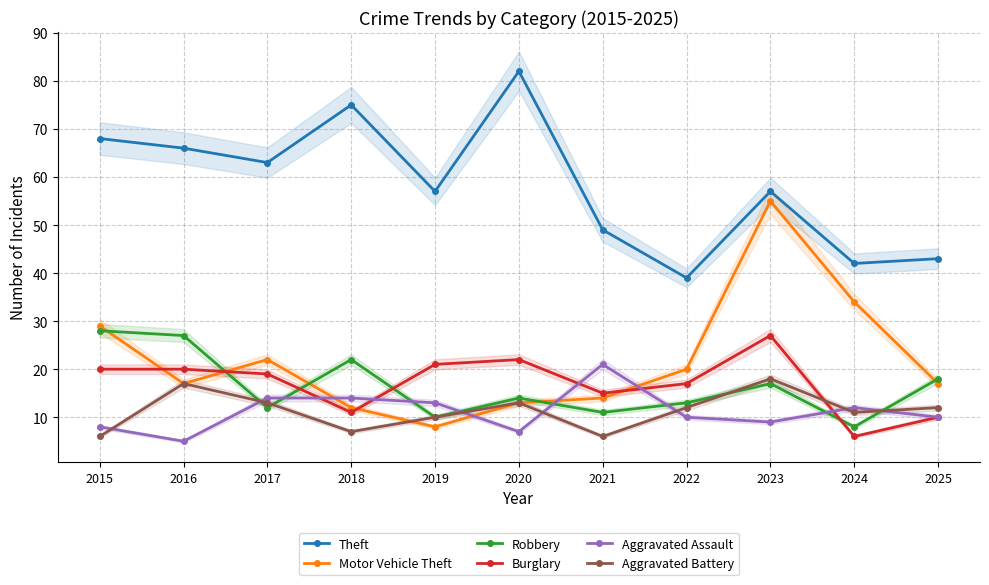

Which series has the widest spread of values?

Motor Vehicle Theft